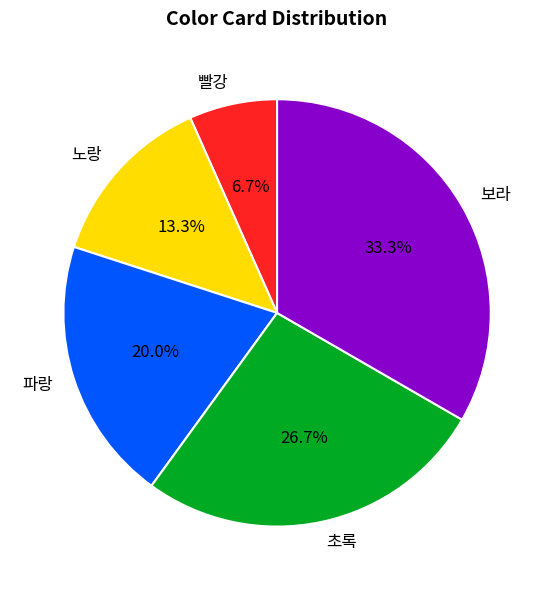

Approximately how many times larger is the value at 노랑 compared to 파랑?

0.7